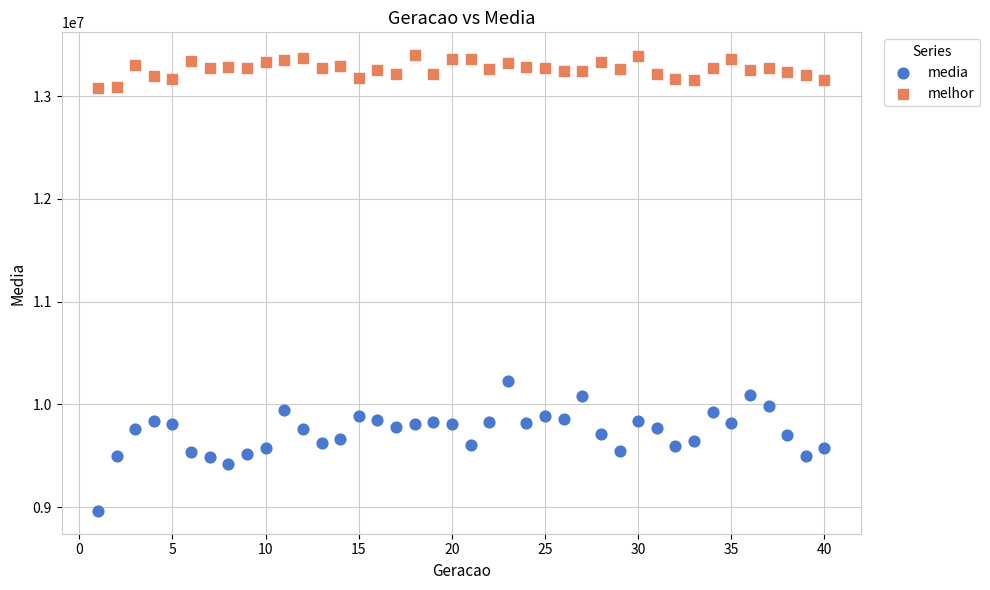

Across all series, what Y value is closest to 11181909?

10228077.4